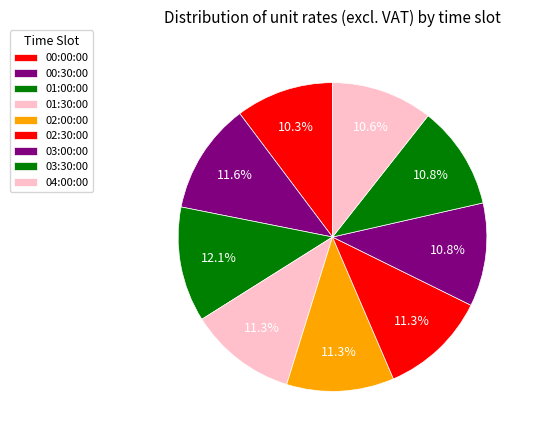

Which slice is the smallest?

00:00:00